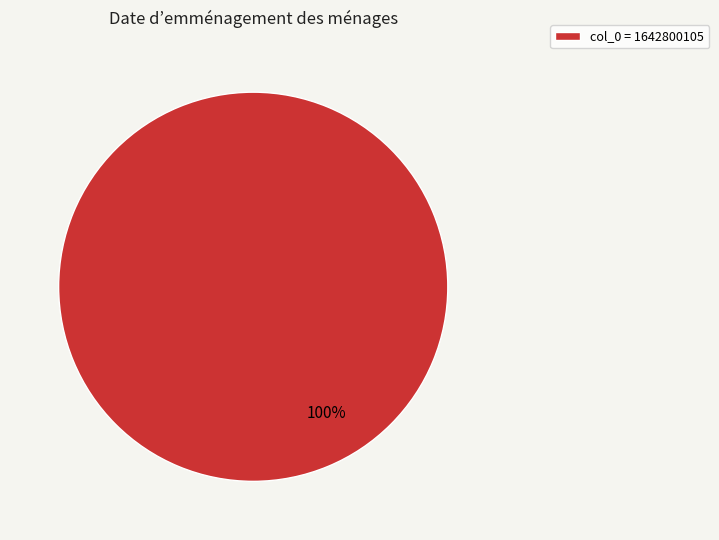

True or false: col_0 = 1642800105 accounts for 100% of the total.

True